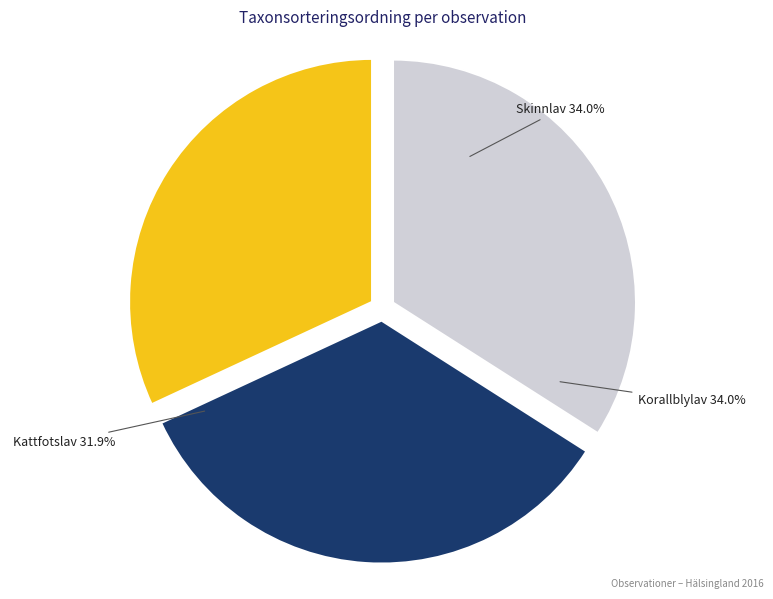

Does Korallblylav (62817799) represent more than half of the total?

No